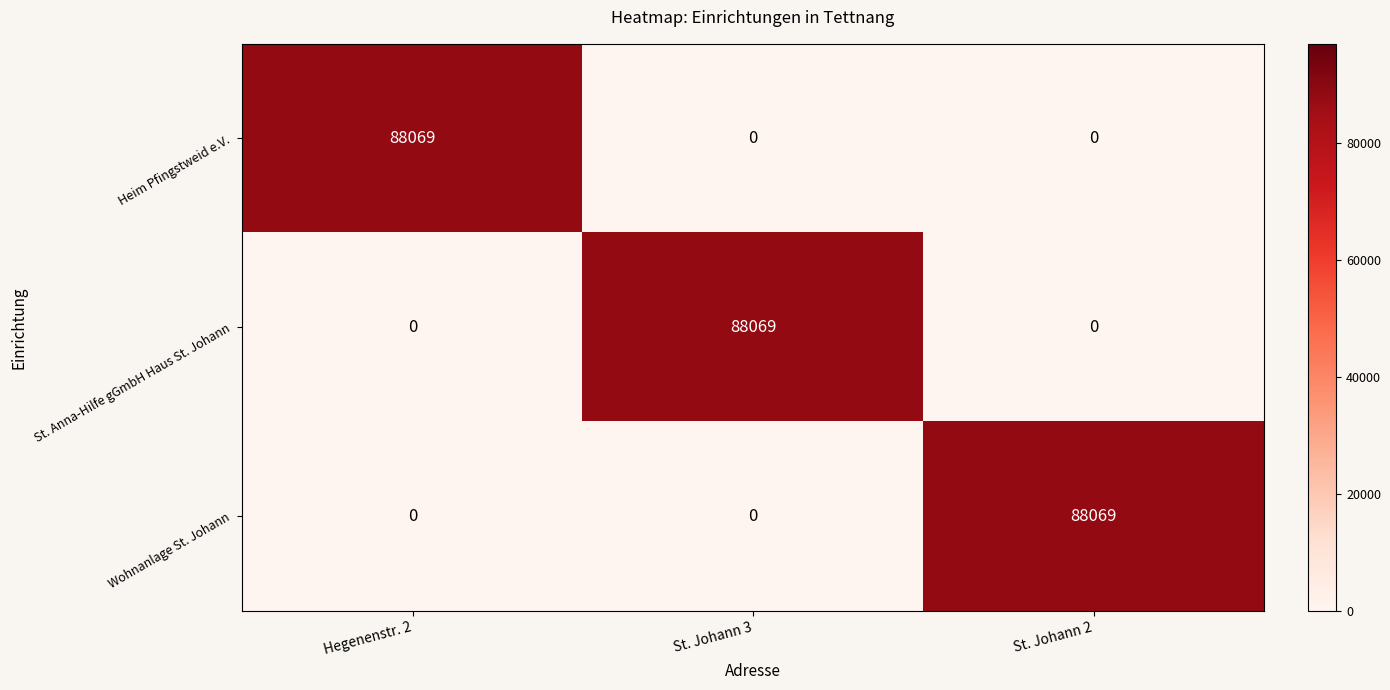

What is the total value across all series at Hegenenstr. 2?

88069